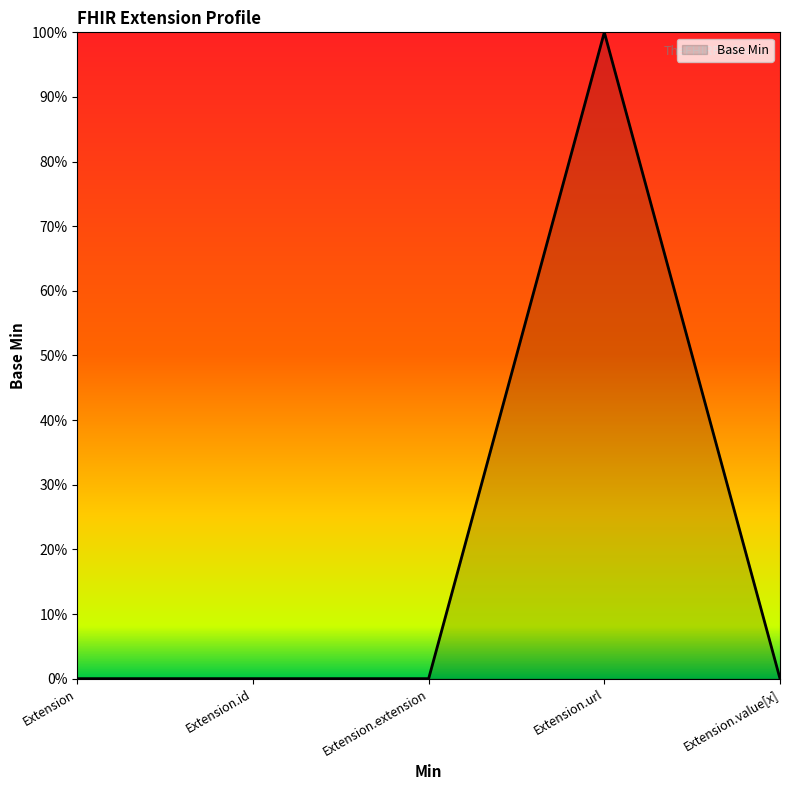

Does the chart have visible grid lines?

No